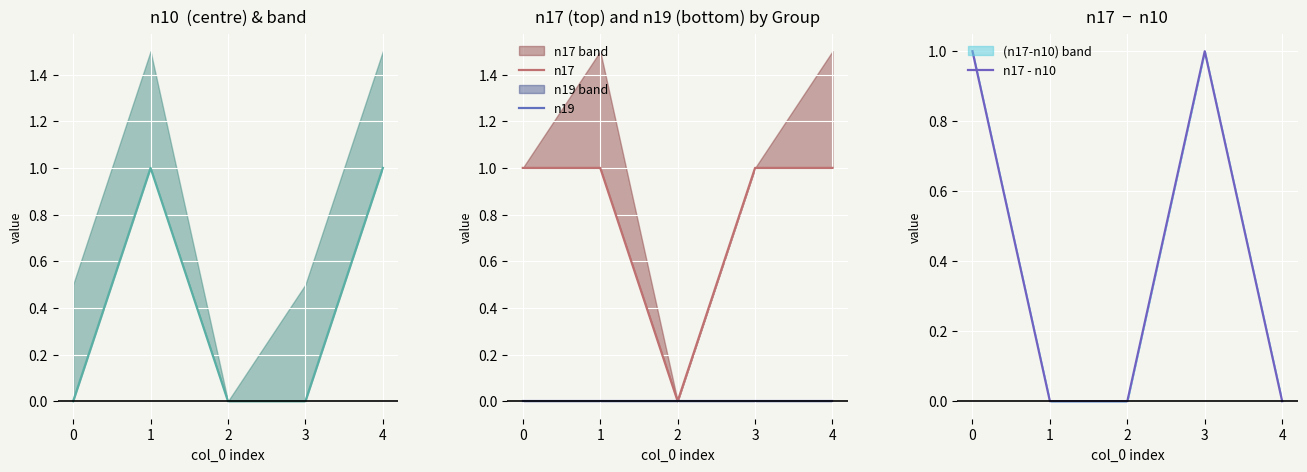

True or false: n17 - n10 has a value of 0 at 2.

True